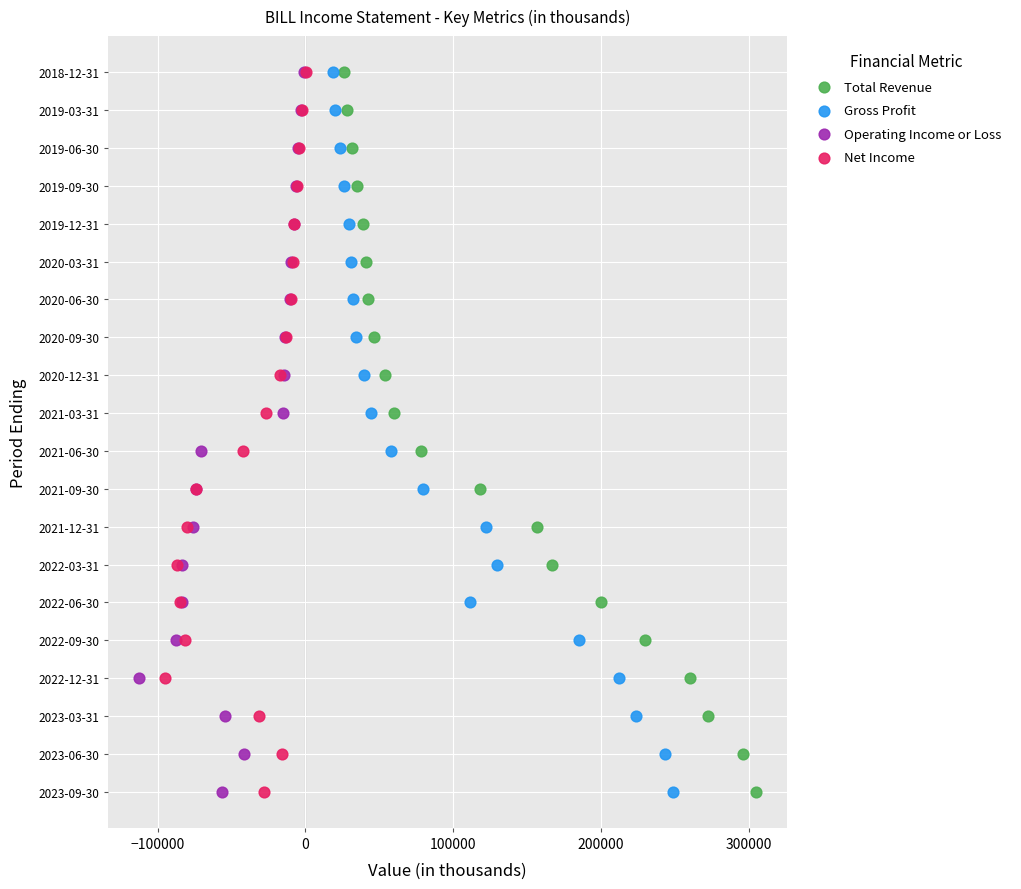

What are all the series names shown in the legend?

Total Revenue, Gross Profit, Operating Income or Loss, Net Income